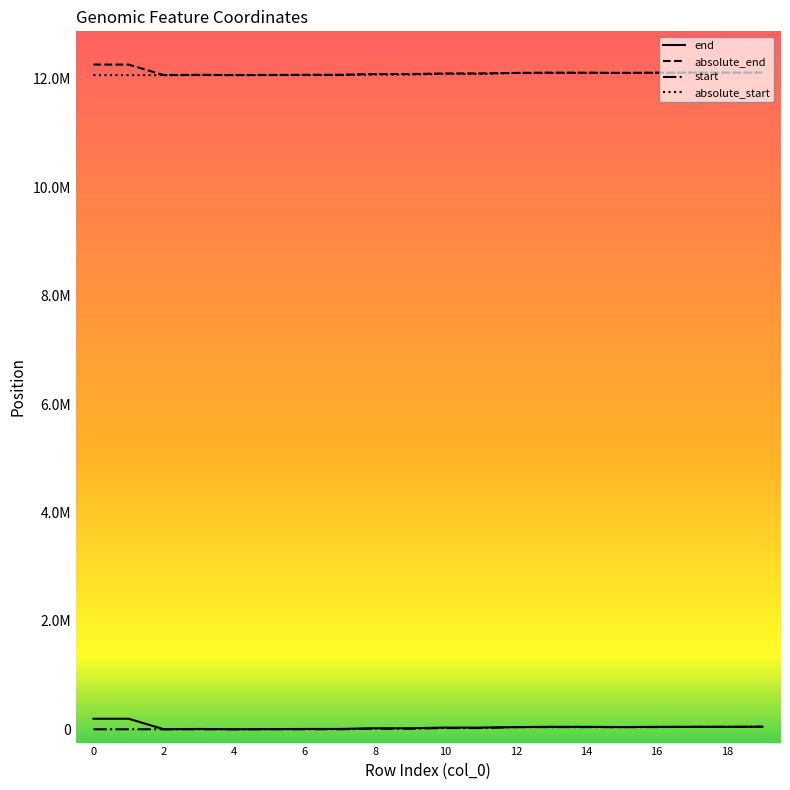

Does the chart have visible grid lines?

No